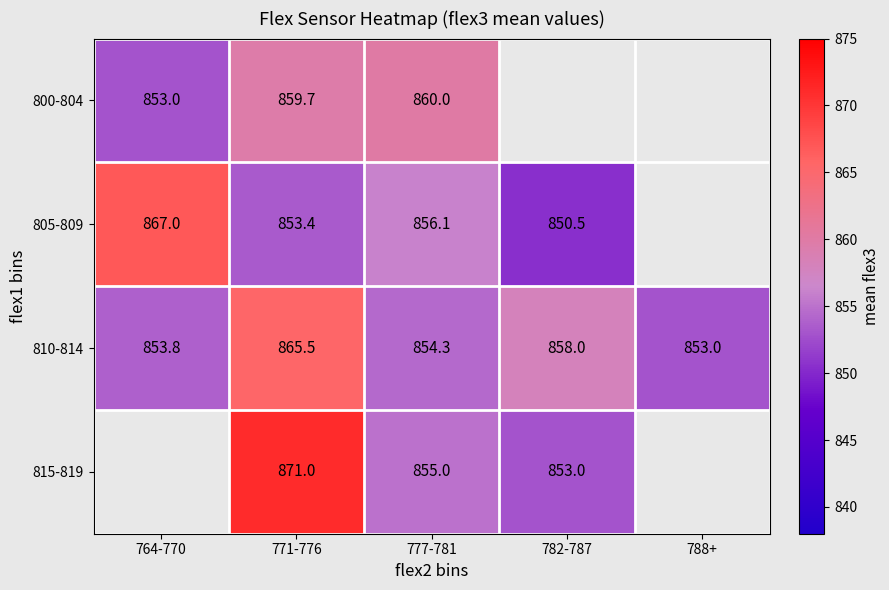

At 777-781, list the series in order from largest to smallest.

800-804, 805-809, 815-819, 810-814